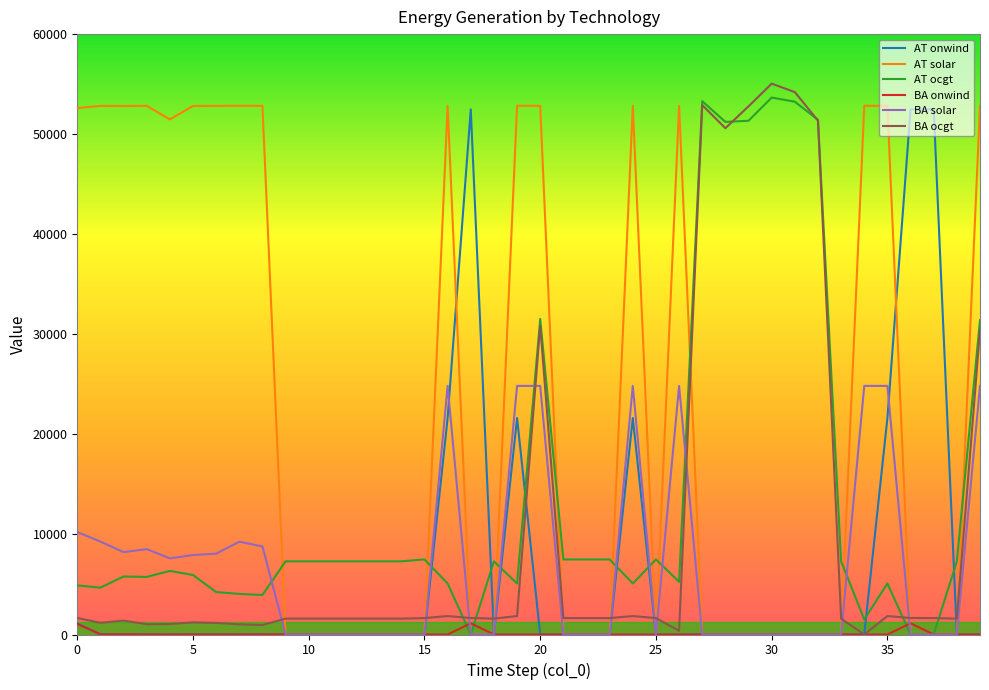

Which series has the largest total across all categories?

AT solar